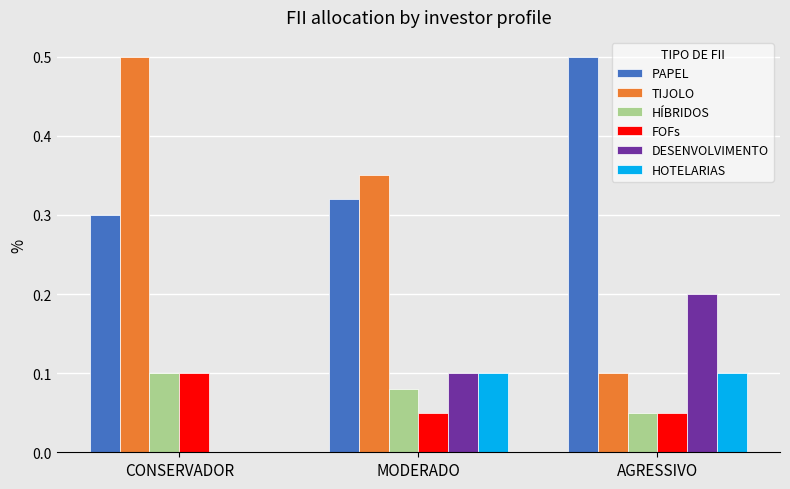

Which category has the highest value in the PAPEL series?

AGRESSIVO